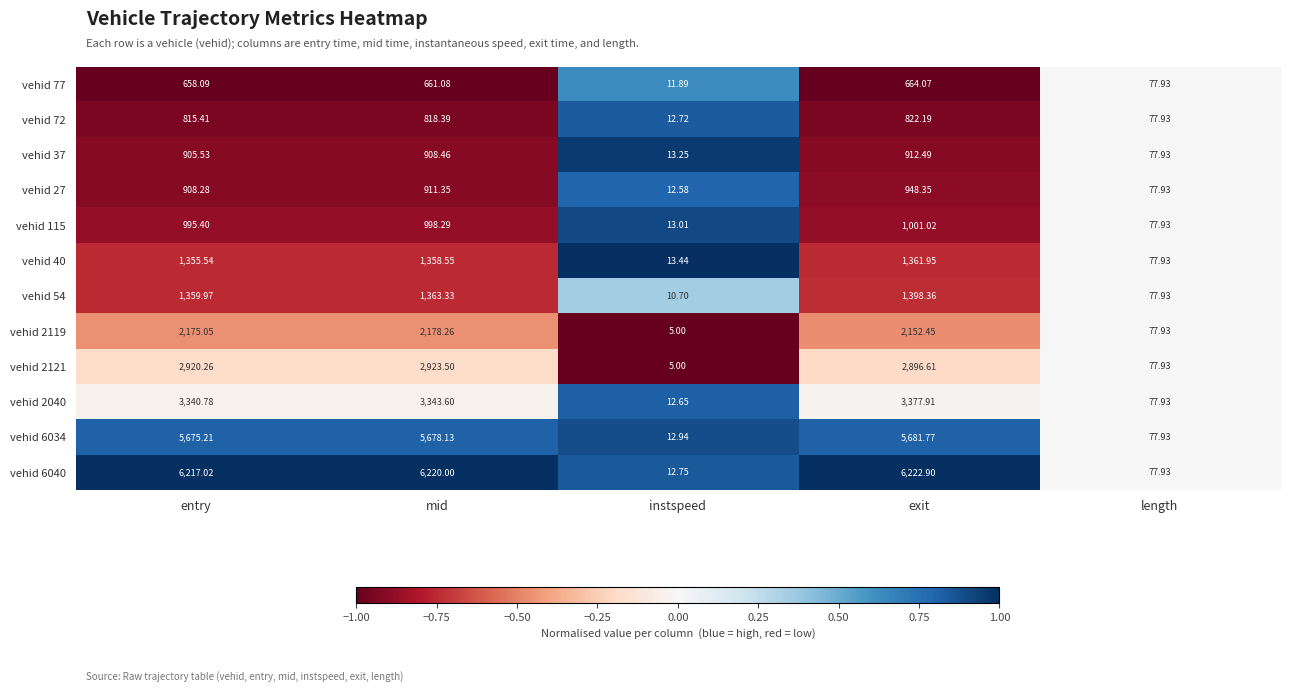

Where does the vehid 54 series first go above 1359?

entry